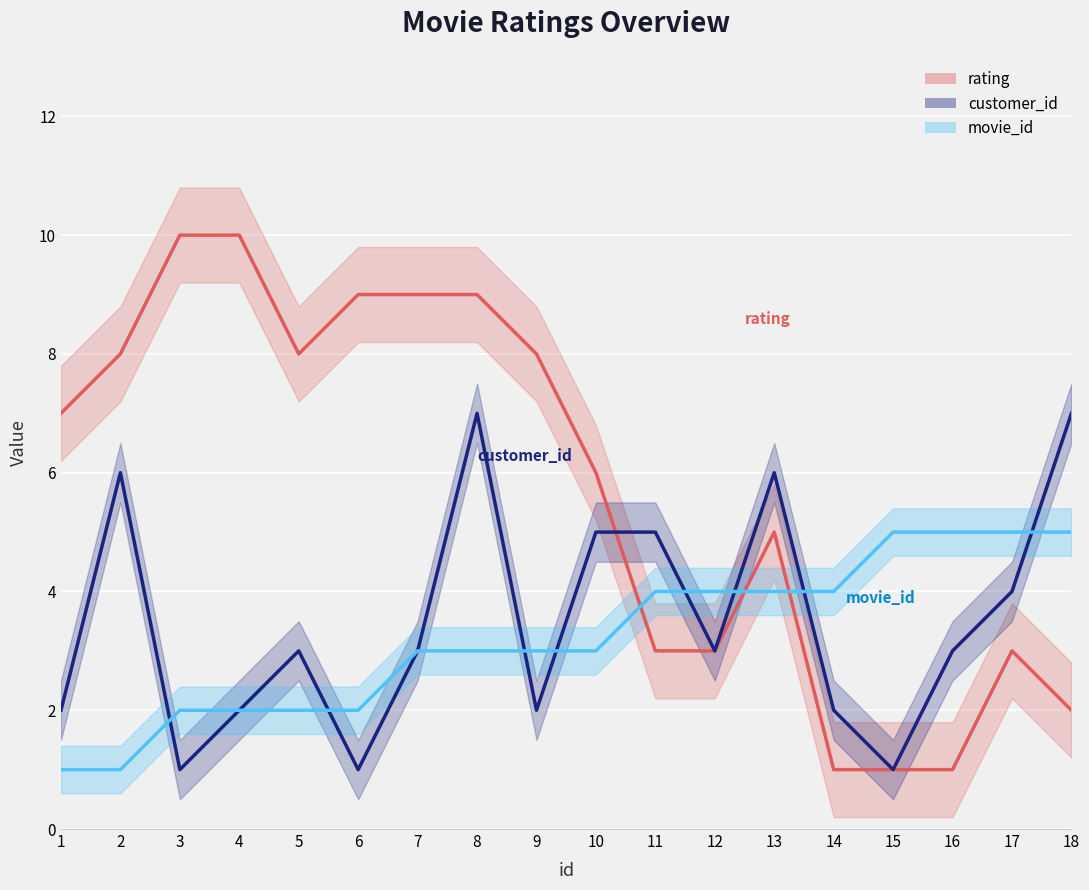

At how many categories does at least one series exceed 5?

12